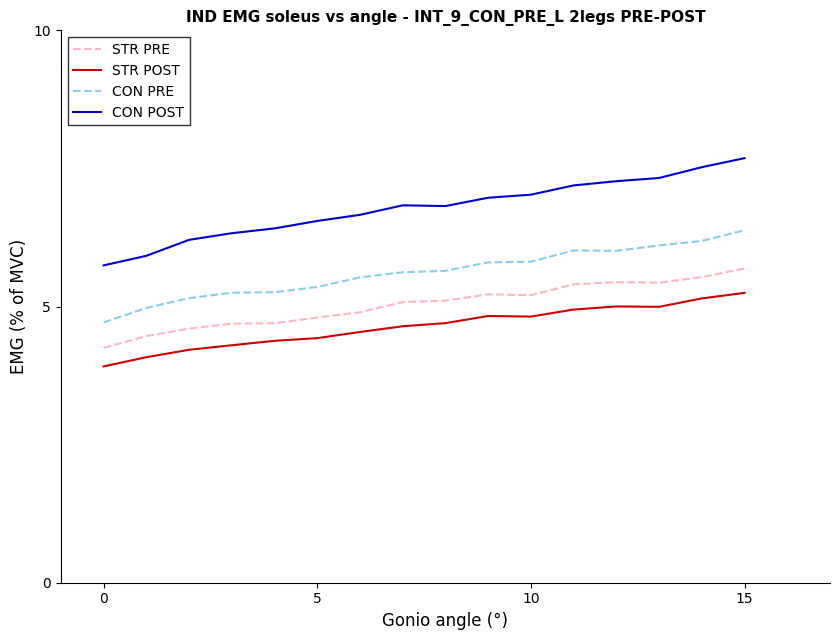

Which series has the largest range (max minus min)?

CON POST